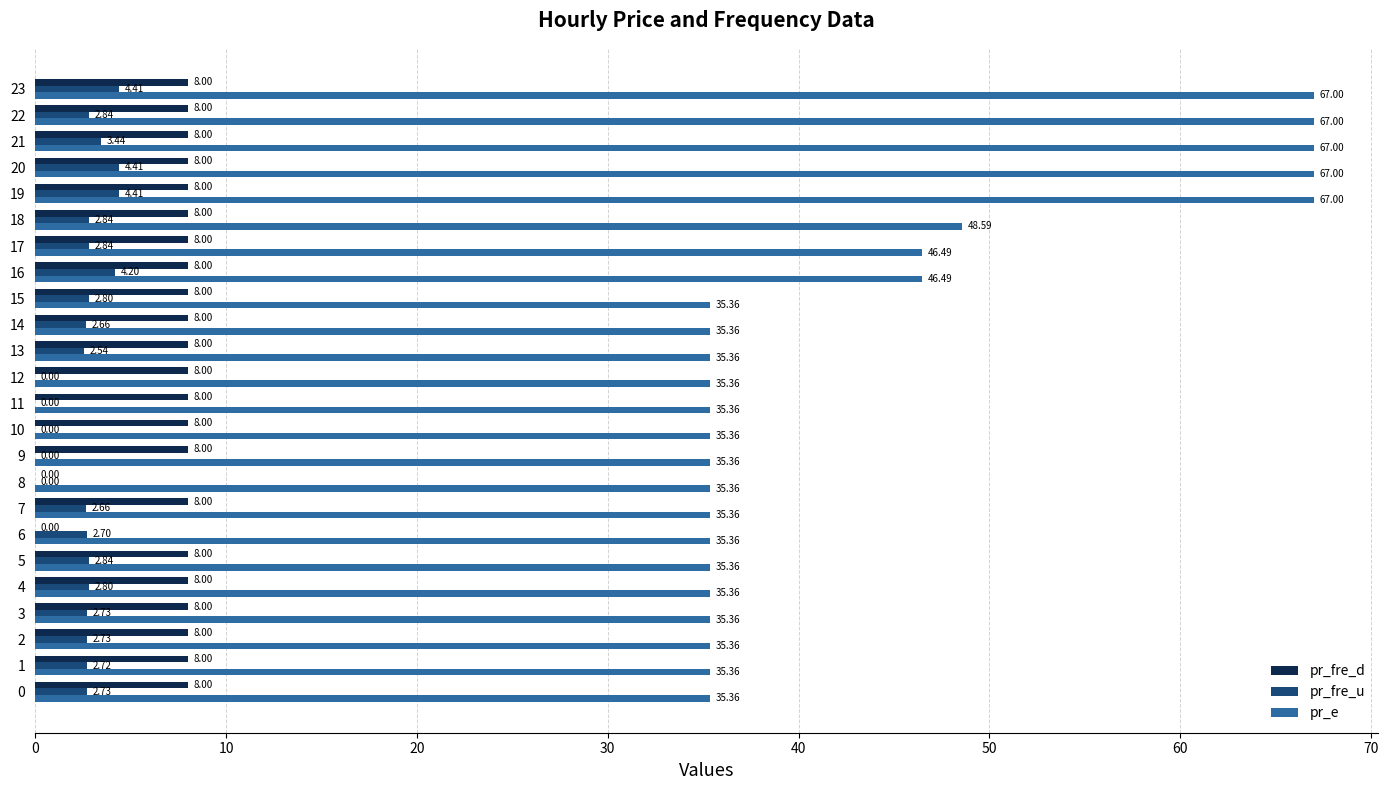

At which label is pr_e closest to 51?

18